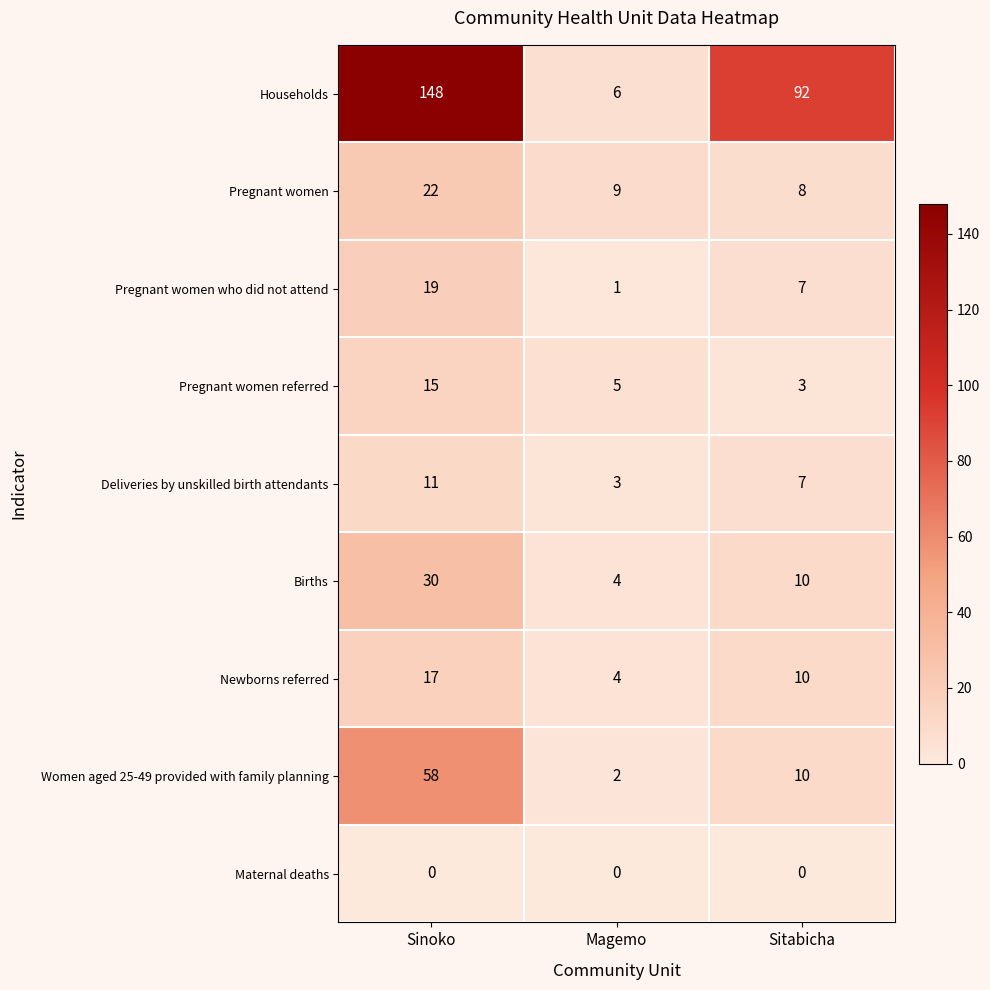

Reading left to right, extract all data points from this chart.

Households: 148	6	92
Pregnant women: 22	9	8
Pregnant women who did not attend: 19	1	7
Pregnant women referred: 15	5	3
Deliveries by unskilled birth attendants: 11	3	7
Births: 30	4	10
Newborns referred: 17	4	10
Women aged 25-49 provided with family planning: 58	2	10
Maternal deaths: 0	0	0